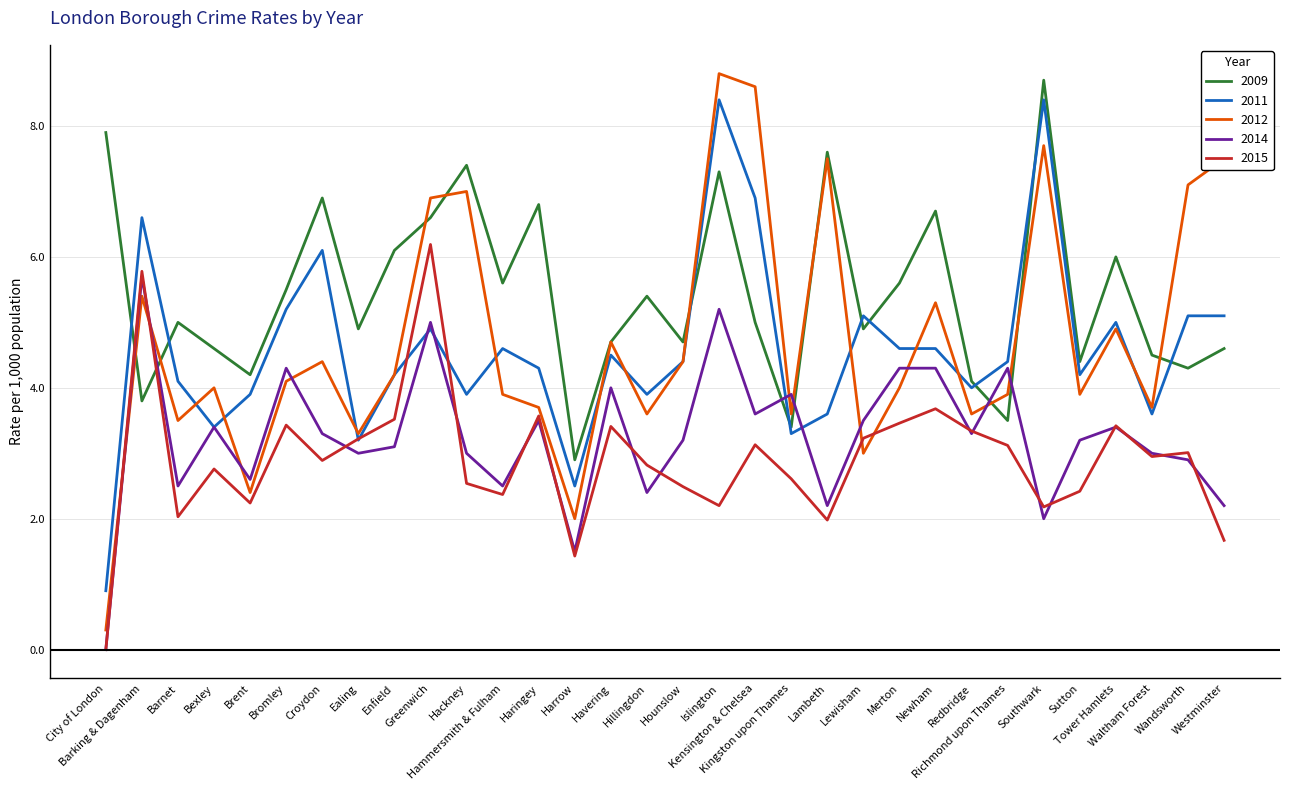

How many intersections are there between 2014 and 2009?

6